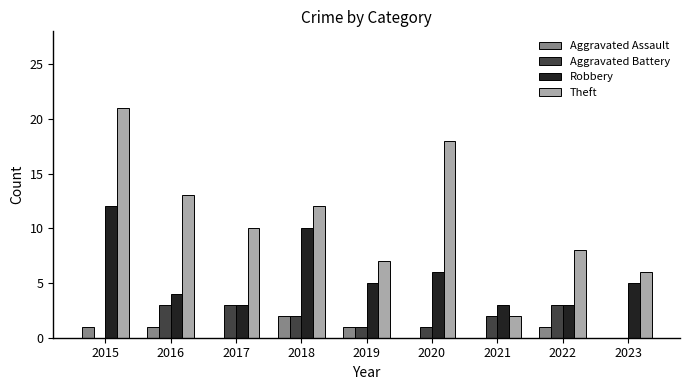

Which series changed the most between 2016 and 2022?

Theft